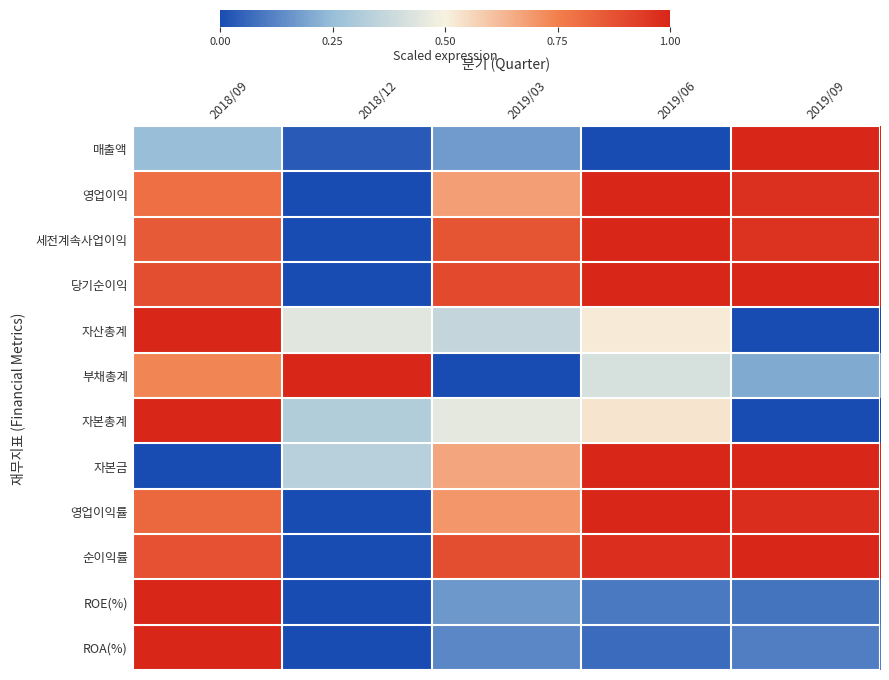

Reading left to right, what are all the values shown in this chart?

매출액: 2018/09=0.3	2018/12=0.0	2019/03=0.2	2019/06=0.0	2019/09=1.0
영업이익: 2018/09=0.8	2018/12=0.0	2019/03=0.7	2019/06=1.0	2019/09=1.0
세전계속사업이익: 2018/09=0.9	2018/12=0.0	2019/03=0.9	2019/06=1.0	2019/09=1.0
당기순이익: 2018/09=0.9	2018/12=0.0	2019/03=0.9	2019/06=1.0	2019/09=1.0
자산총계: 2018/09=1.0	2018/12=0.4	2019/03=0.4	2019/06=0.5	2019/09=0.0
부채총계: 2018/09=0.7	2018/12=1.0	2019/03=0.0	2019/06=0.4	2019/09=0.2
자본총계: 2018/09=1.0	2018/12=0.3	2019/03=0.5	2019/06=0.5	2019/09=0.0
자본금: 2018/09=0.0	2018/12=0.3	2019/03=0.7	2019/06=1.0	2019/09=1.0
영업이익률: 2018/09=0.8	2018/12=0.0	2019/03=0.7	2019/06=1.0	2019/09=1.0
순이익률: 2018/09=0.9	2018/12=0.0	2019/03=0.9	2019/06=1.0	2019/09=1.0
ROE(%): 2018/09=1.0	2018/12=0.0	2019/03=0.2	2019/06=0.1	2019/09=0.1
ROA(%): 2018/09=1.0	2018/12=0.0	2019/03=0.1	2019/06=0.1	2019/09=0.1